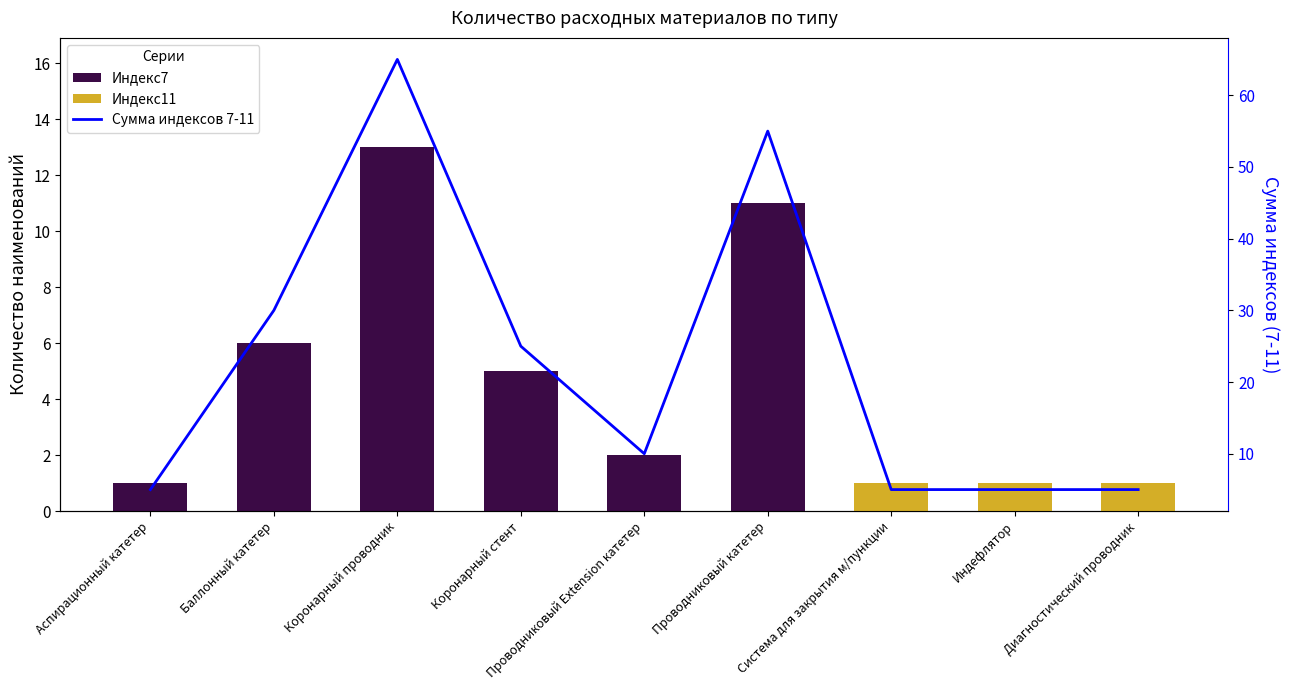

What is the label of the 9th bar from the left?

Диагностический проводник